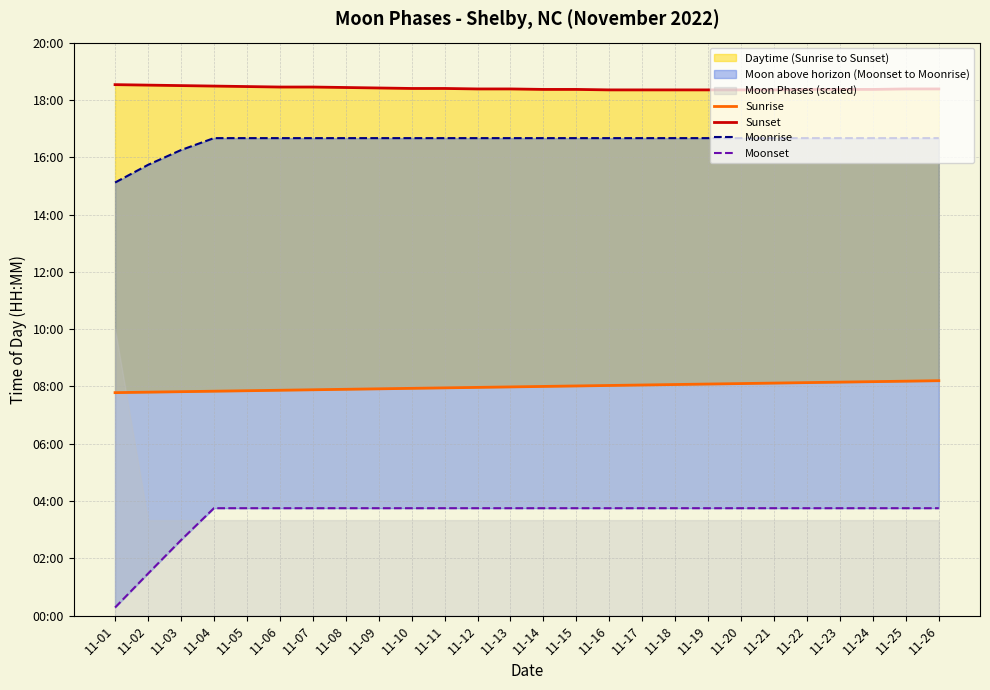

Reading left to right, what are all the values shown in this chart?

Sunrise: 11-01=467	11-02=468	11-03=469	11-04=470	11-05=471	11-06=472	11-07=473	11-08=474	11-09=475	11-10=476	11-11=477	11-12=478	11-13=479	11-14=480	11-15=481	11-16=482	11-17=483	11-18=484	11-19=485	11-20=486	11-21=487	11-22=488	11-23=489	11-24=490	11-25=491	11-26=492
Sunset: 11-01=1112	11-02=1111	11-03=1110	11-04=1109	11-05=1108	11-06=1107	11-07=1107	11-08=1106	11-09=1105	11-10=1104	11-11=1104	11-12=1103	11-13=1103	11-14=1102	11-15=1102	11-16=1101	11-17=1101	11-18=1101	11-19=1101	11-20=1101	11-21=1101	11-22=1102	11-23=1102	11-24=1102	11-25=1103	11-26=1103
Moonrise: 11-01=907	11-02=944	11-03=975	11-04=1000	11-05=1000	11-06=1000	11-07=1000	11-08=1000	11-09=1000	11-10=1000	11-11=1000	11-12=1000	11-13=1000	11-14=1000	11-15=1000	11-16=1000	11-17=1000	11-18=1000	11-19=1000	11-20=1000	11-21=1000	11-22=1000	11-23=1000	11-24=1000	11-25=1000	11-26=1000
Moonset: 11-01=17	11-02=88	11-03=158	11-04=225	11-05=225	11-06=225	11-07=225	11-08=225	11-09=225	11-10=225	11-11=225	11-12=225	11-13=225	11-14=225	11-15=225	11-16=225	11-17=225	11-18=225	11-19=225	11-20=225	11-21=225	11-22=225	11-23=225	11-24=225	11-25=225	11-26=225